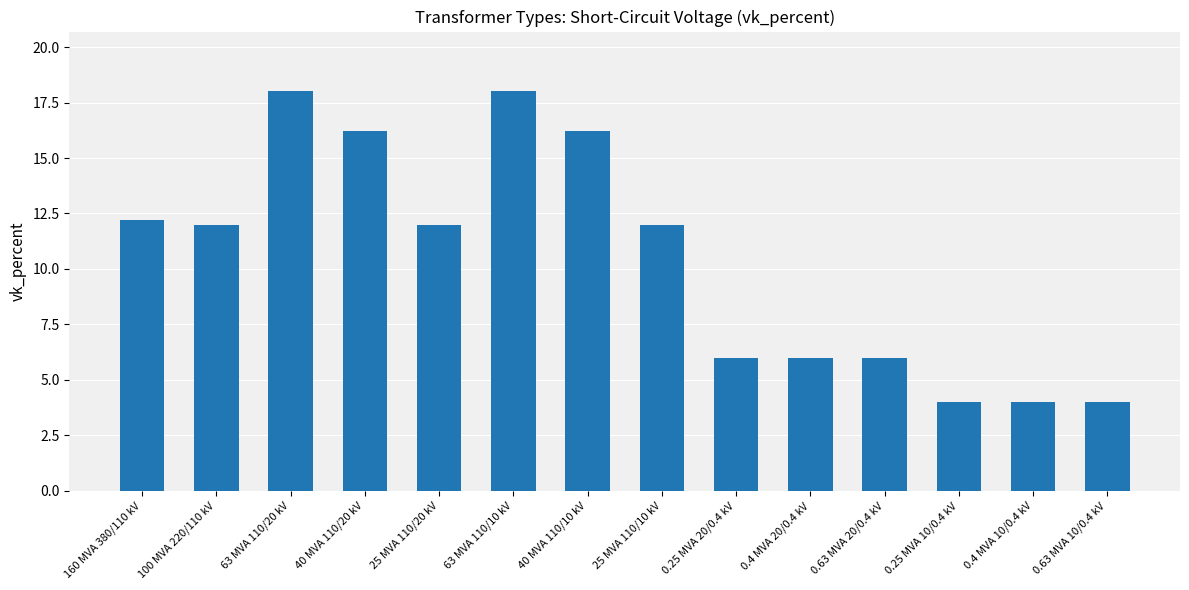

Is it true that the value at 25 MVA 110/10 kV is 4.5?

False